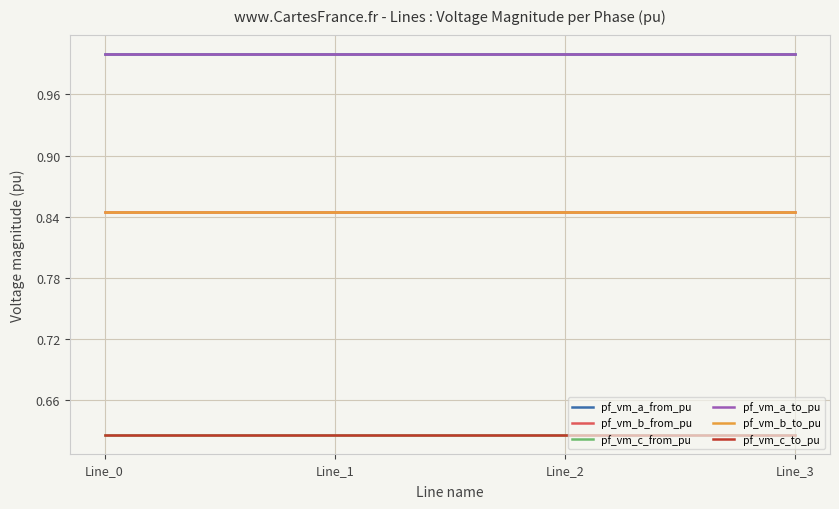

Is this an area chart (filled region under the line)?

No